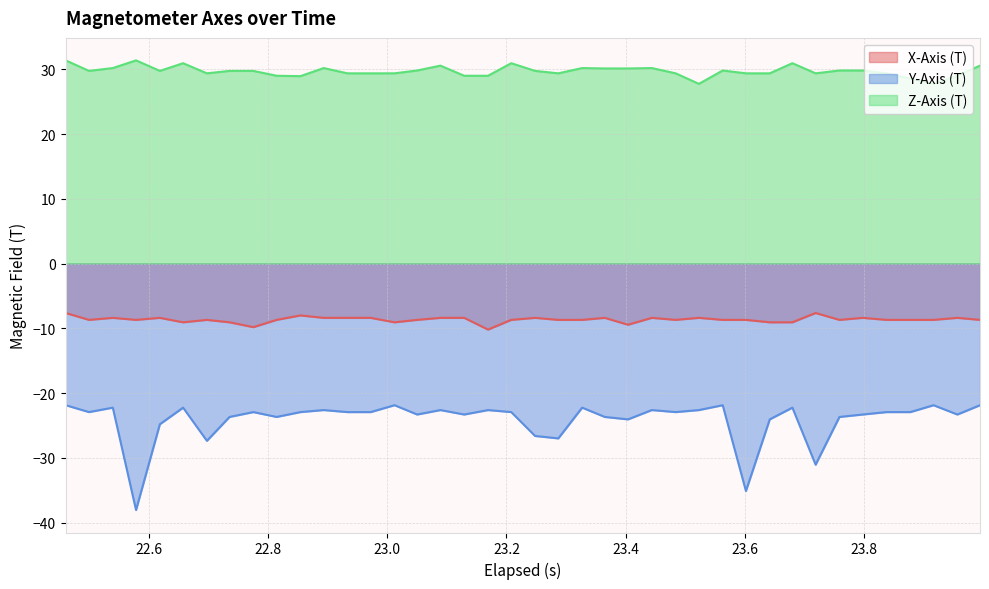

What is the minimum value for X-Axis (T)?

-10.2